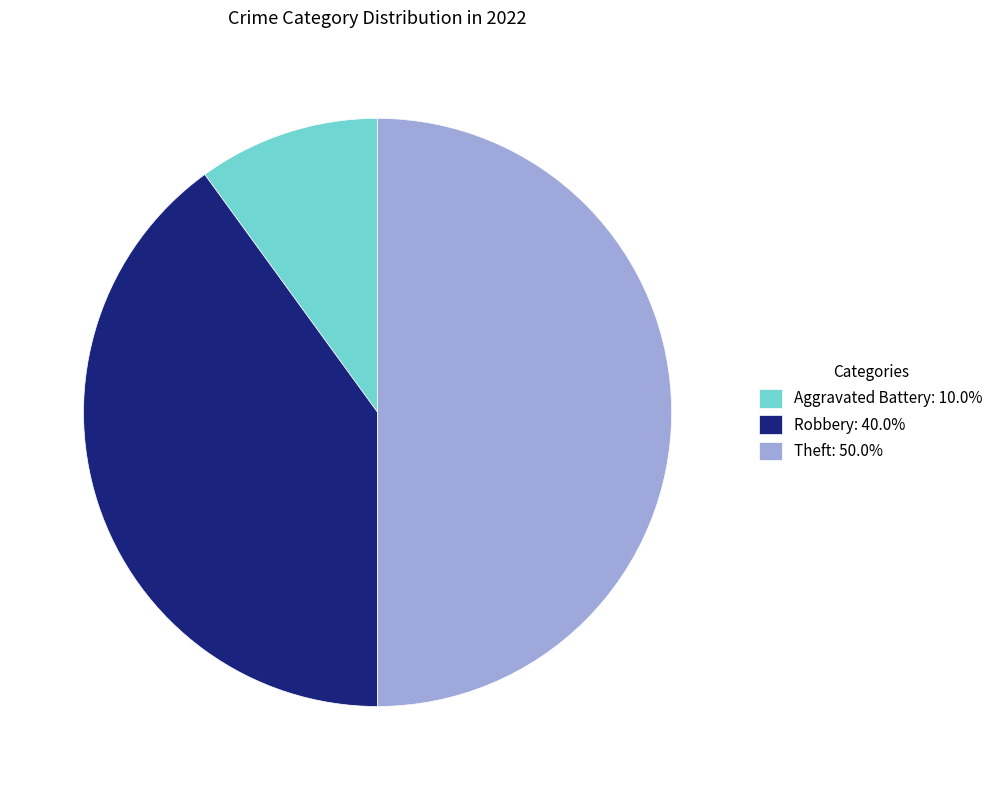

Approximately how many times larger is the value at Theft: 50.0% compared to Aggravated Battery: 10.0%?

5.0